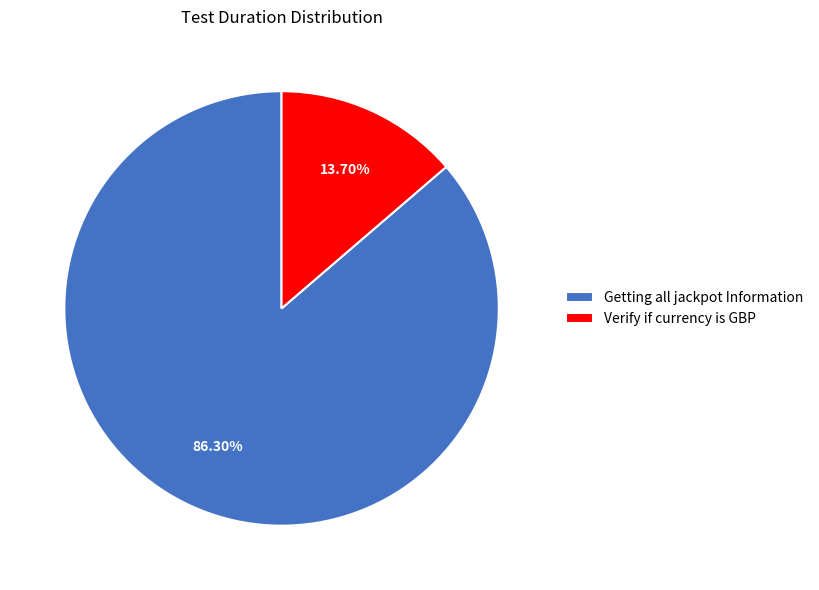

True or false: Verify if currency is GBP accounts for 23% of the total.

False